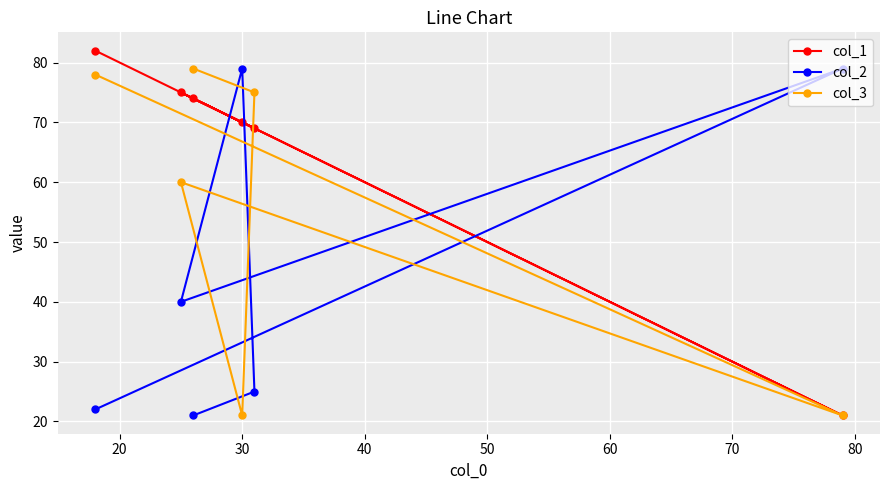

What is the value of the col_3 point at the 2nd from the left?

60